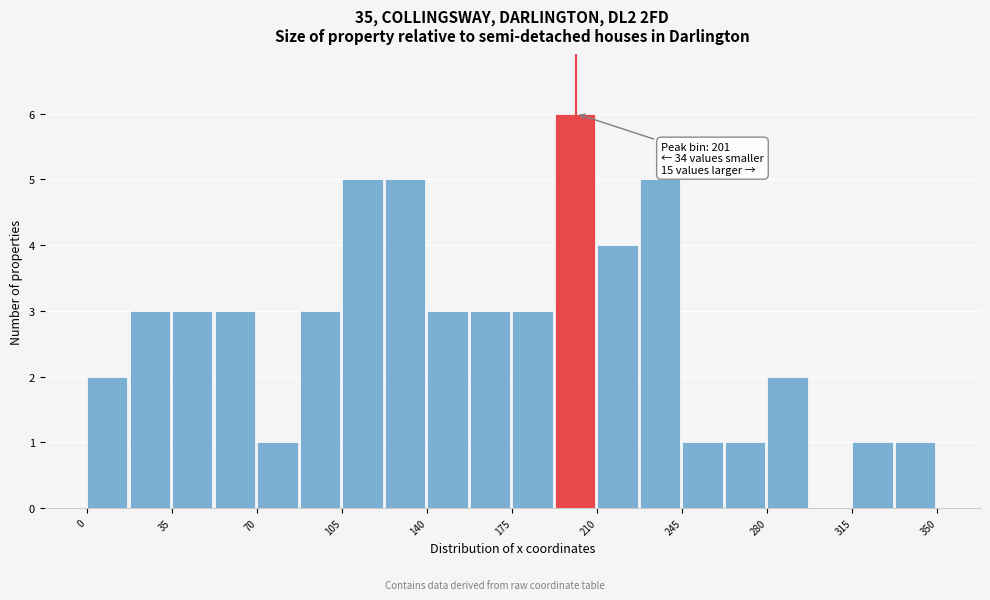

Read against the x-axis, roughly where is the centre of the tallest bar?

200